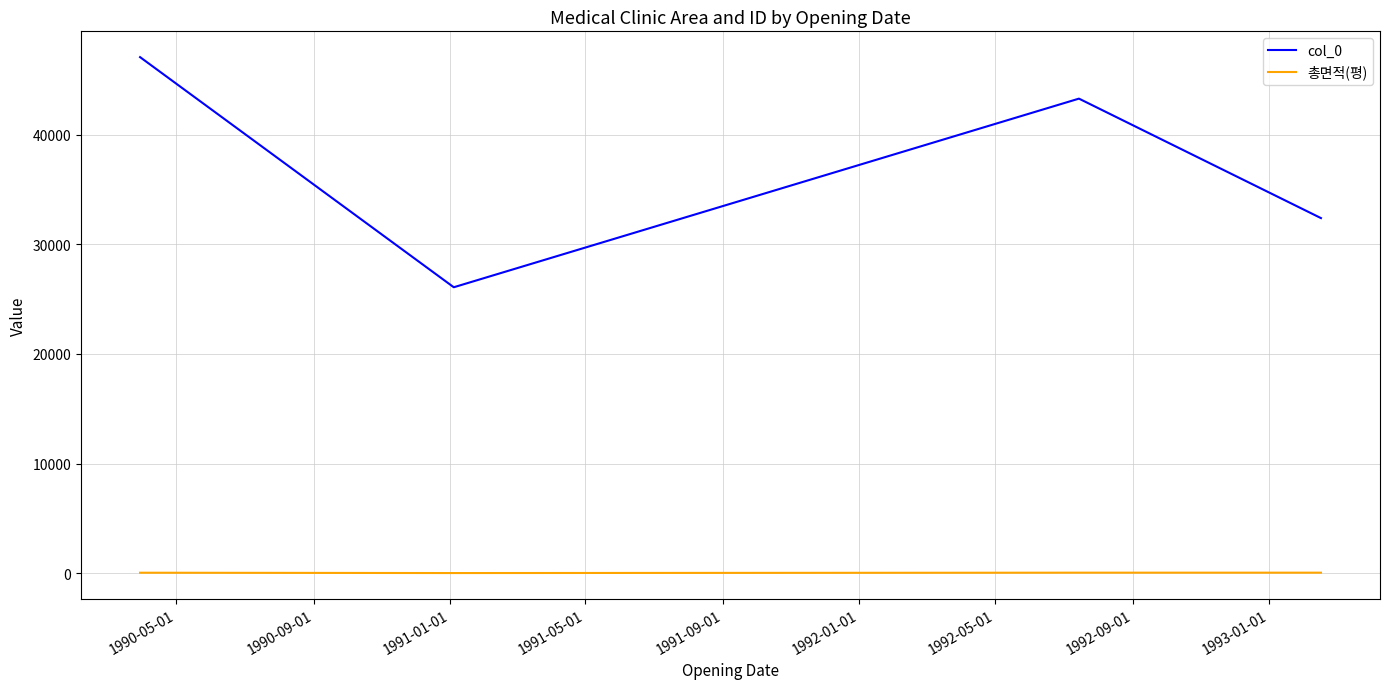

At how many categories does at least one series exceed 22530?

4